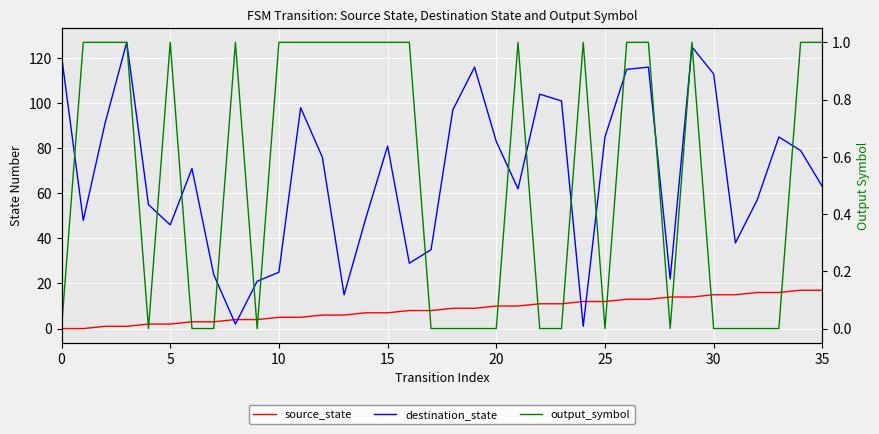

What is the value of the destination_state point at the 1st from the left?

121